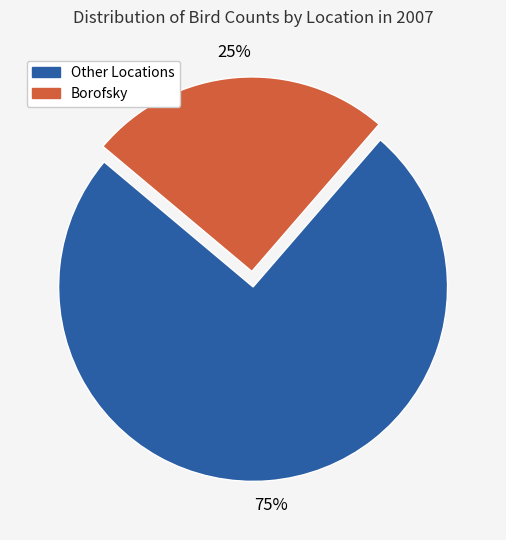

To the nearest percent, what is the difference between the largest and smallest slice percentages?

50%